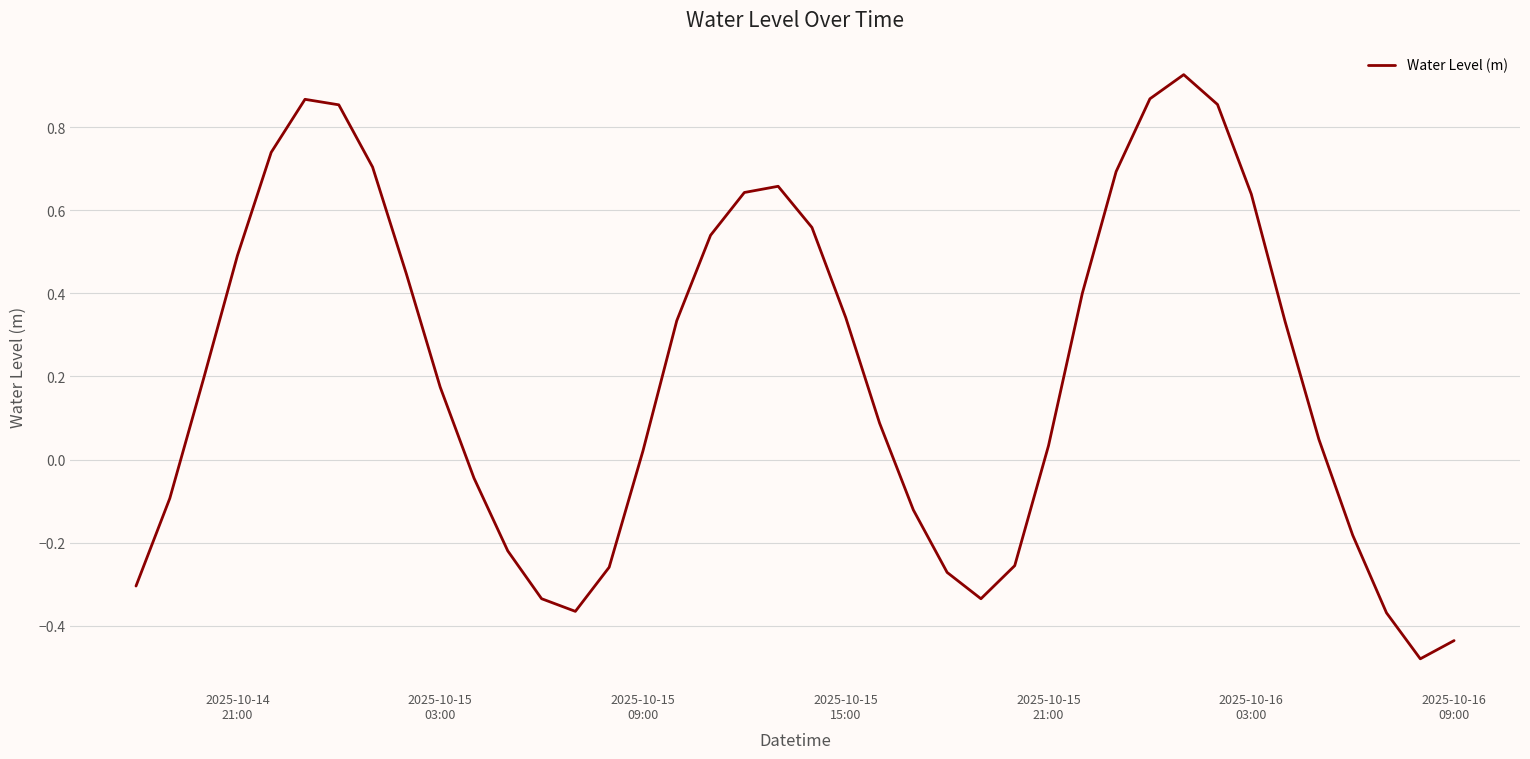

How many lines are shown in the chart?

1